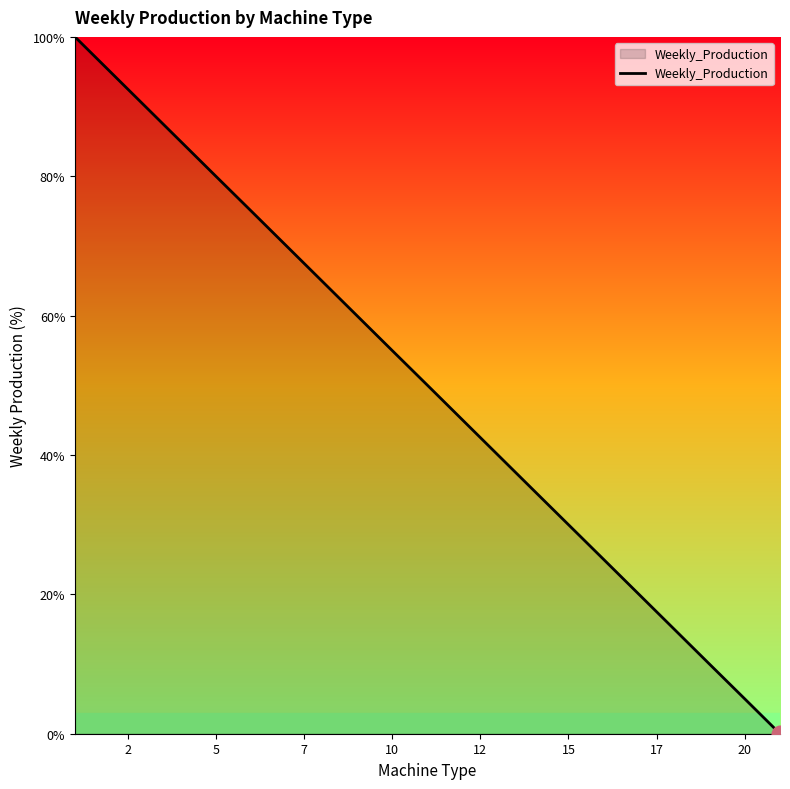

True or false: there are more than 1 points higher than both neighbors.

False